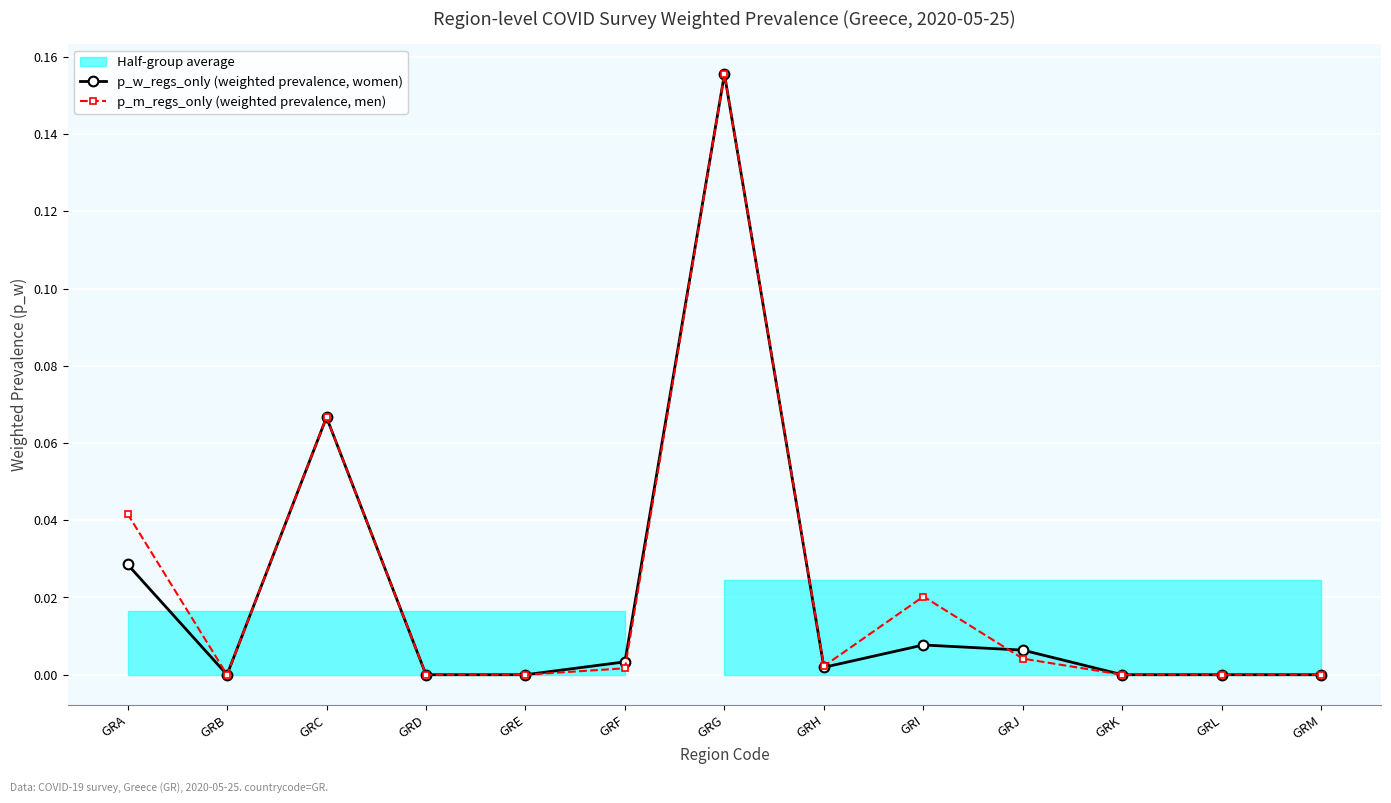

Reading left to right, list all the values displayed in this chart.

p_w_regs_only (weighted prevalence, women): GRA=0.0	GRB=0.0	GRC=0.1	GRD=0.0	GRE=0.0	GRF=0.0	GRG=0.2	GRH=0.0	GRI=0.0	GRJ=0.0	GRK=0.0	GRL=0.0	GRM=0.0
p_m_regs_only (weighted prevalence, men): GRA=0.0	GRB=0.0	GRC=0.1	GRD=0.0	GRE=0.0	GRF=0.0	GRG=0.2	GRH=0.0	GRI=0.0	GRJ=0.0	GRK=0.0	GRL=0.0	GRM=0.0